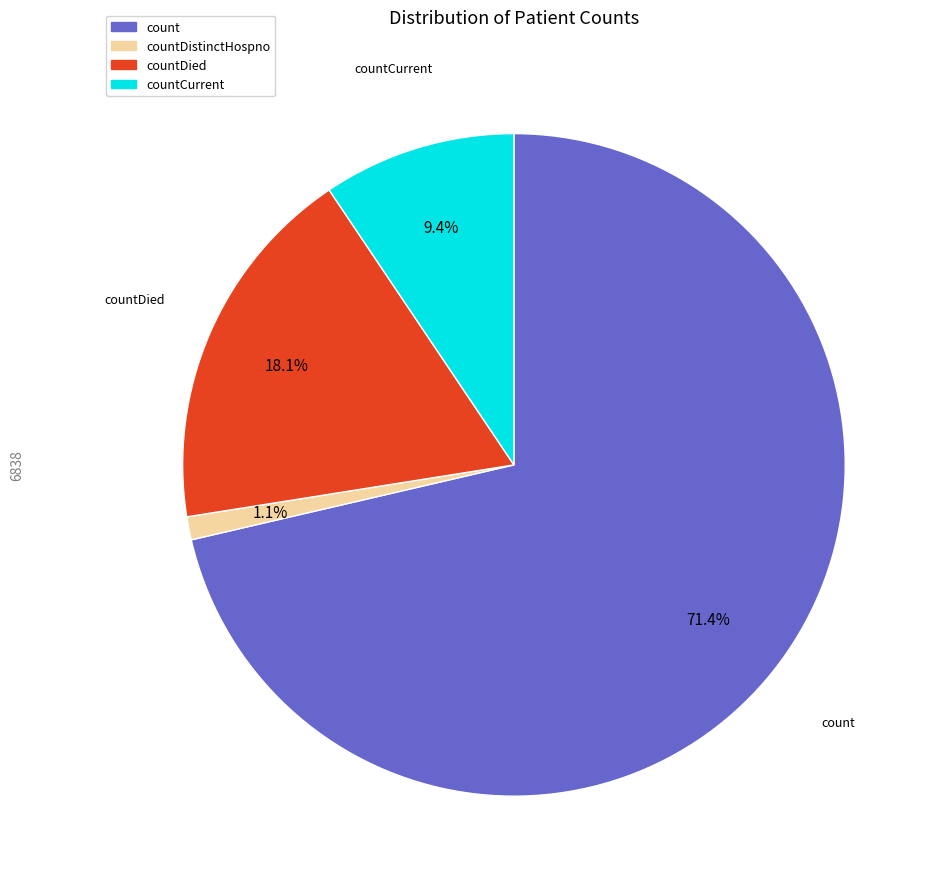

Is there any slice that represents more than half of the pie?

Yes